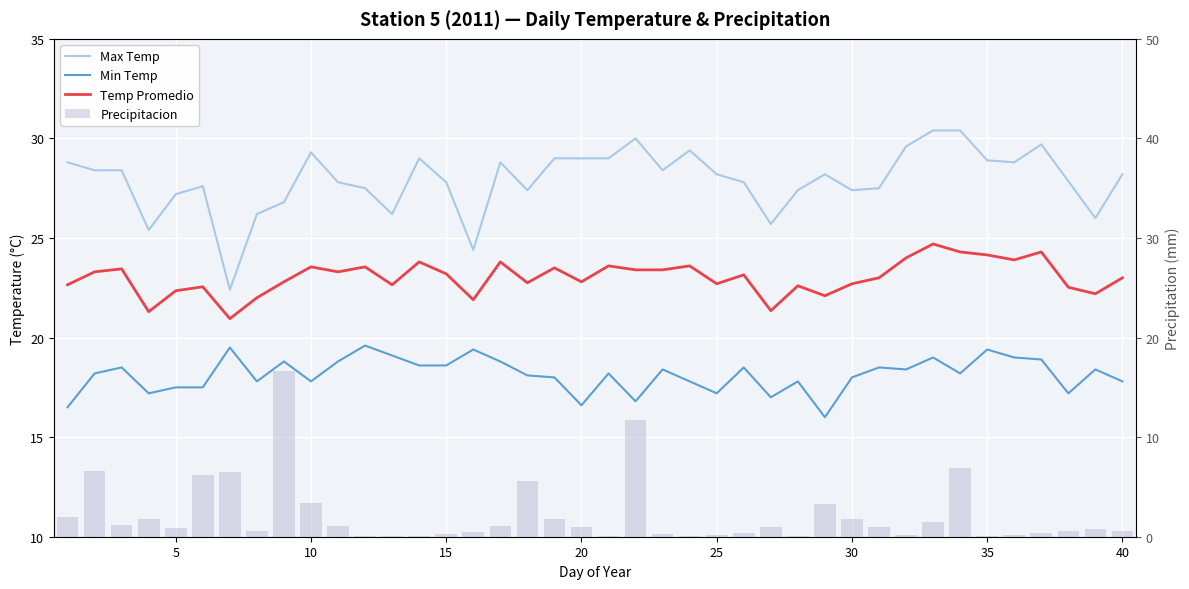

What is the value of the Temp Promedio bar at the 18th from the left?

22.8